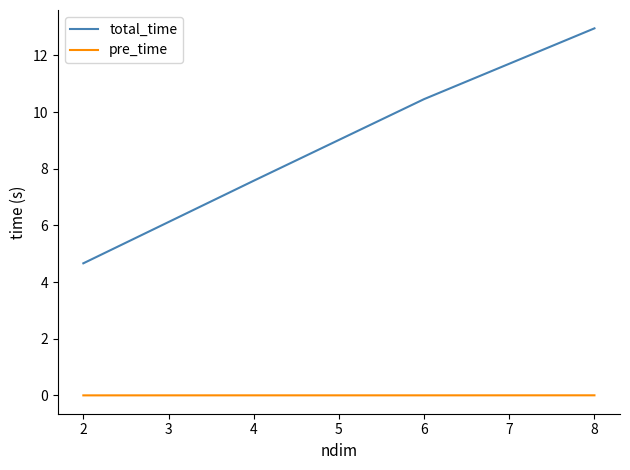

Rank the series by their maximum value, from lowest to highest.

pre_time, total_time